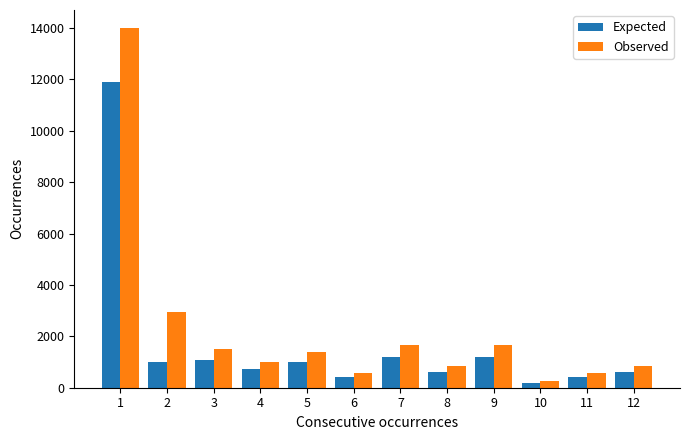

What is the difference between the second highest and minimum values in the Expected series?

1000